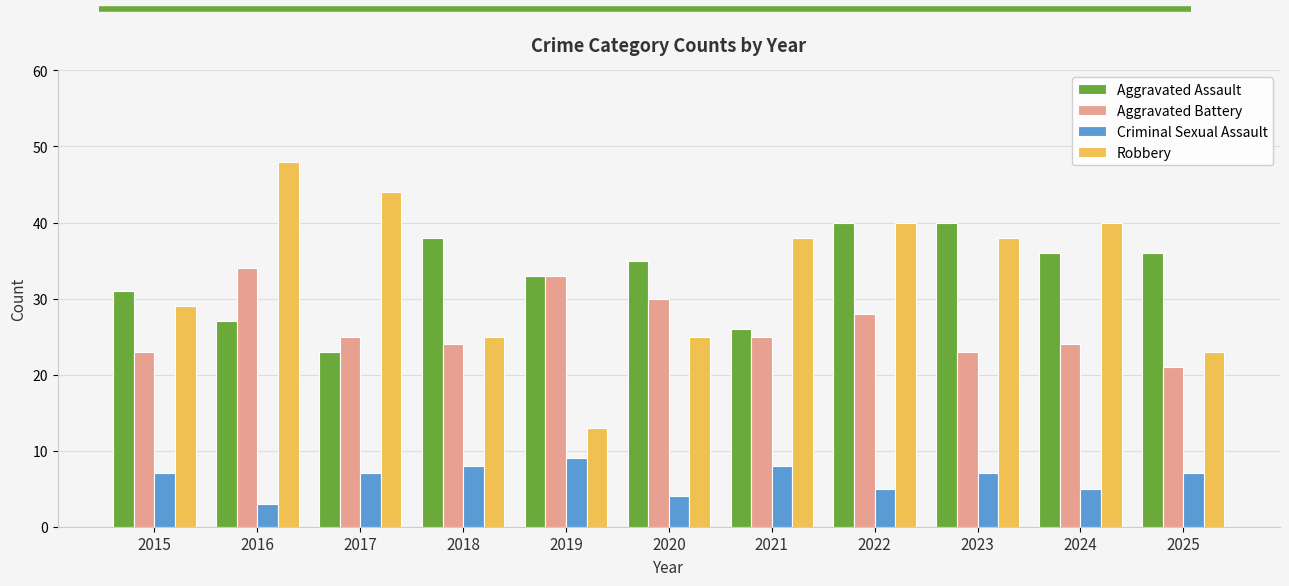

True or false: Aggravated Battery has a value of 25 at 2021.

True